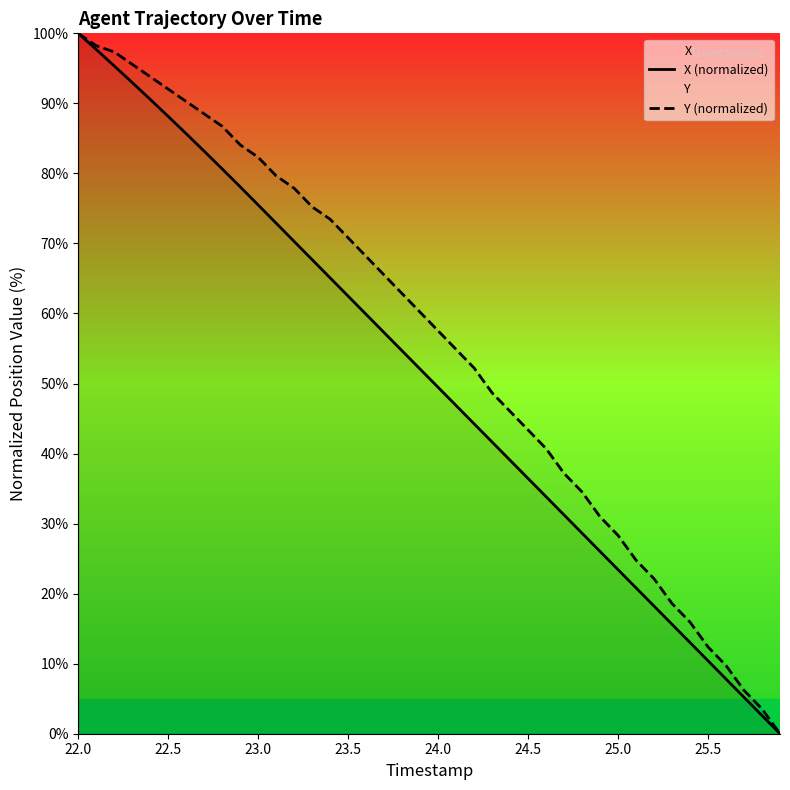

What is the difference between the second highest and second lowest values in the Y (normalized) series?

94.7